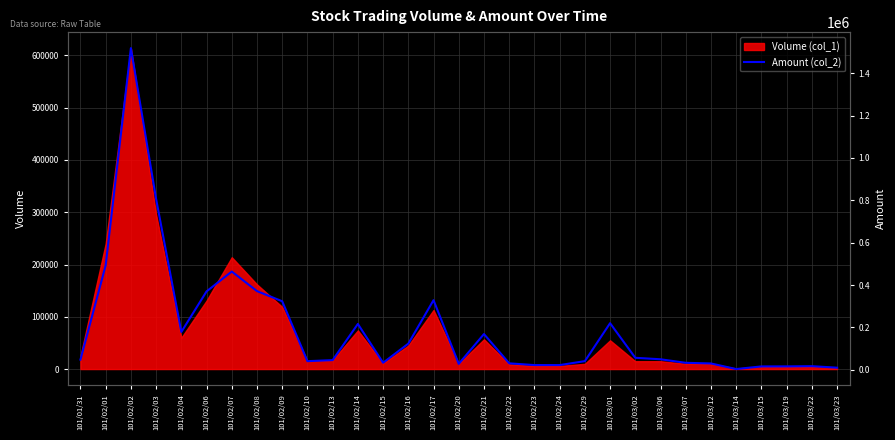

Reading left to right, transcribe all the data shown in this chart.

101/01/31=47850	101/02/01=493030	101/02/02=1518340	101/02/03=806550	101/02/04=178630	101/02/06=370000	101/02/07=463900	101/02/08=371450	101/02/09=323510	101/02/10=40700	101/02/13=45660	101/02/14=216390	101/02/15=33220	101/02/16=123500	101/02/17=328640	101/02/20=27950	101/02/21=168730	101/02/22=30460	101/02/23=22280	101/02/24=22200	101/02/29=40900	101/03/01=220000	101/03/02=56700	101/03/06=49700	101/03/07=33000	101/03/12=29900	101/03/14=3530	101/03/15=15950	101/03/19=16100	101/03/22=17150	101/03/23=9950